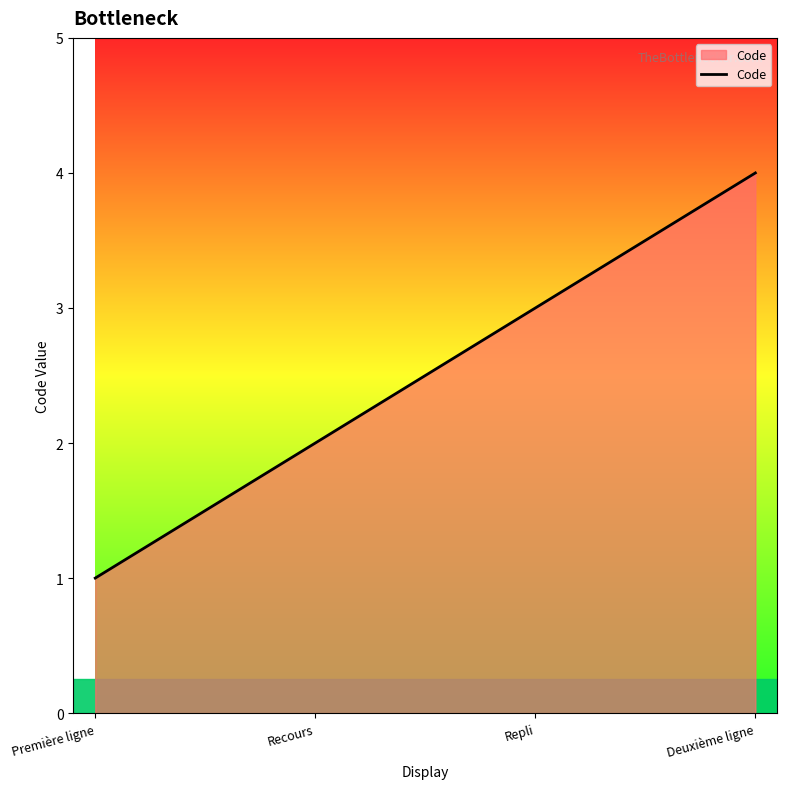

Reading right to left, transcribe all the data shown in this chart.

Deuxième ligne=4	Repli=3	Recours=2	Première ligne=1